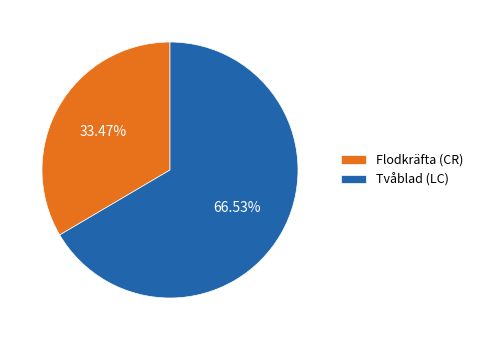

What is the smallest slice in the pie chart?

Flodkräfta (CR)